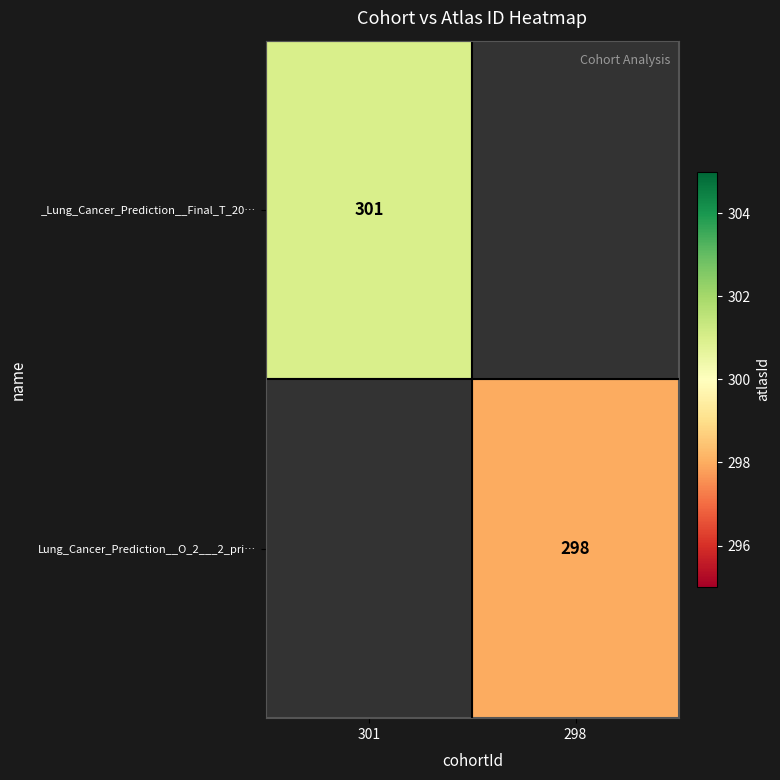

True or false: Lung_Cancer_Prediction__O_2___2_pri… has a value of 298 at 298.

True